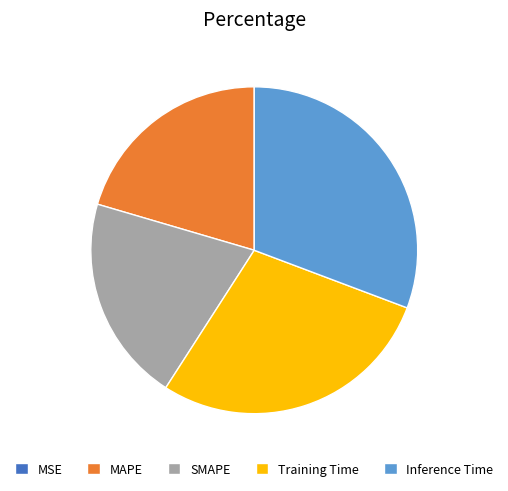

Which slice is the largest?

Inference Time